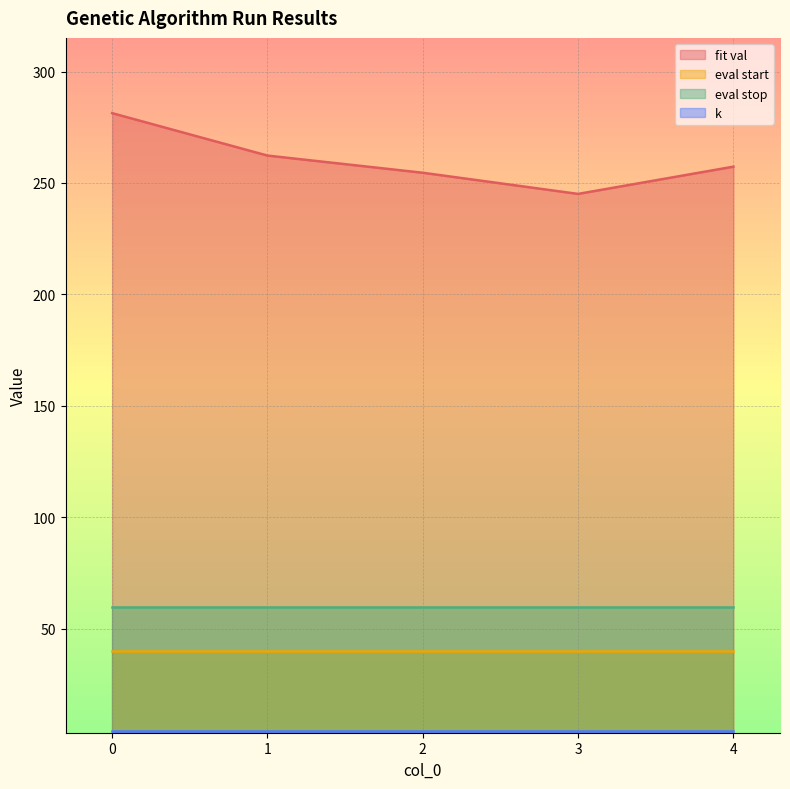

Read the fit val value at 0.

281.3